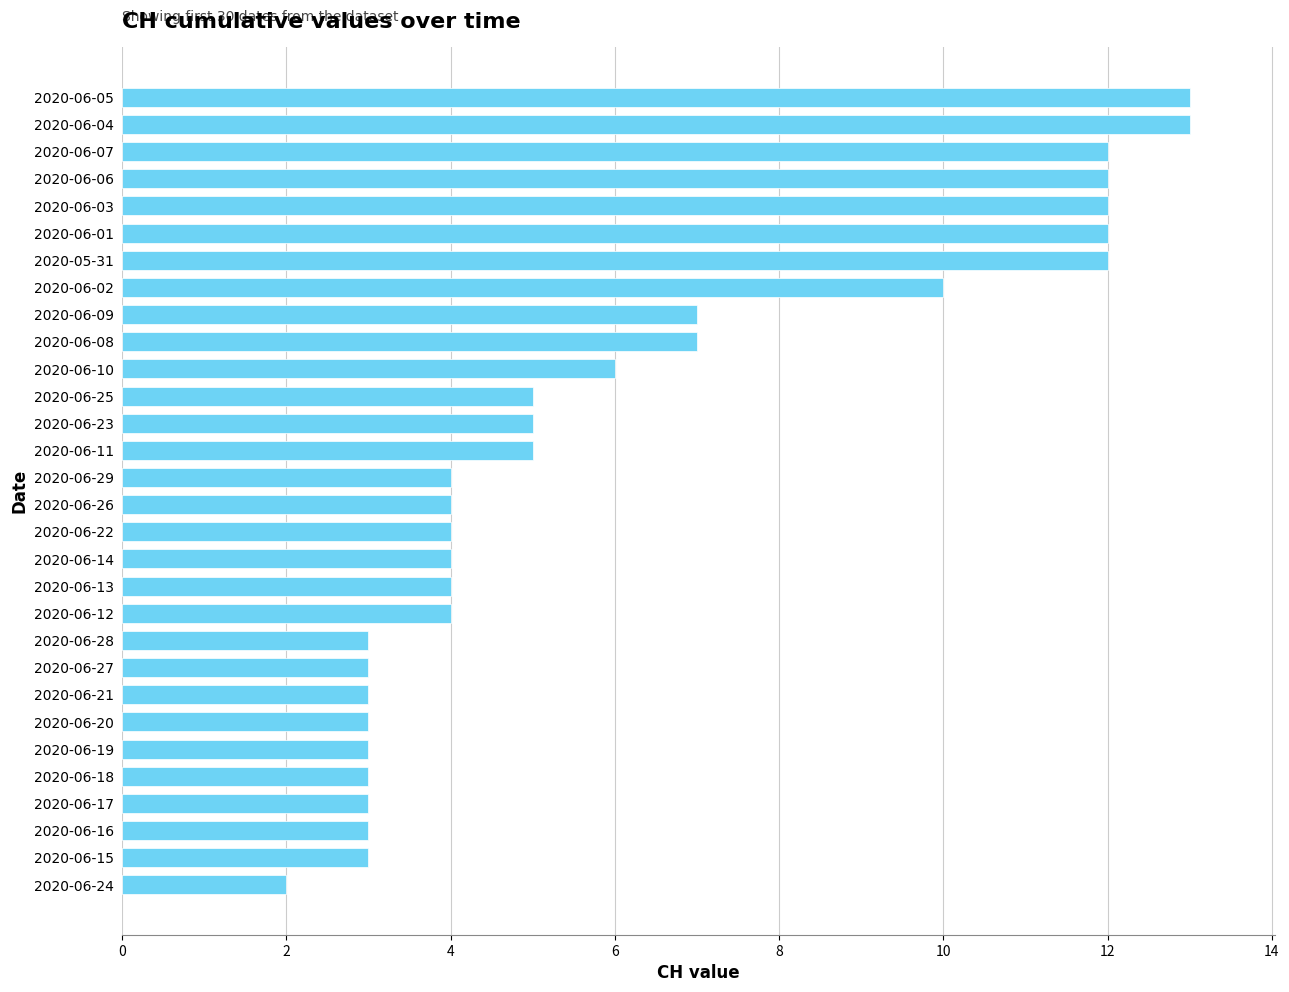

What is the label of the 6th bar from the bottom?

2020-06-19